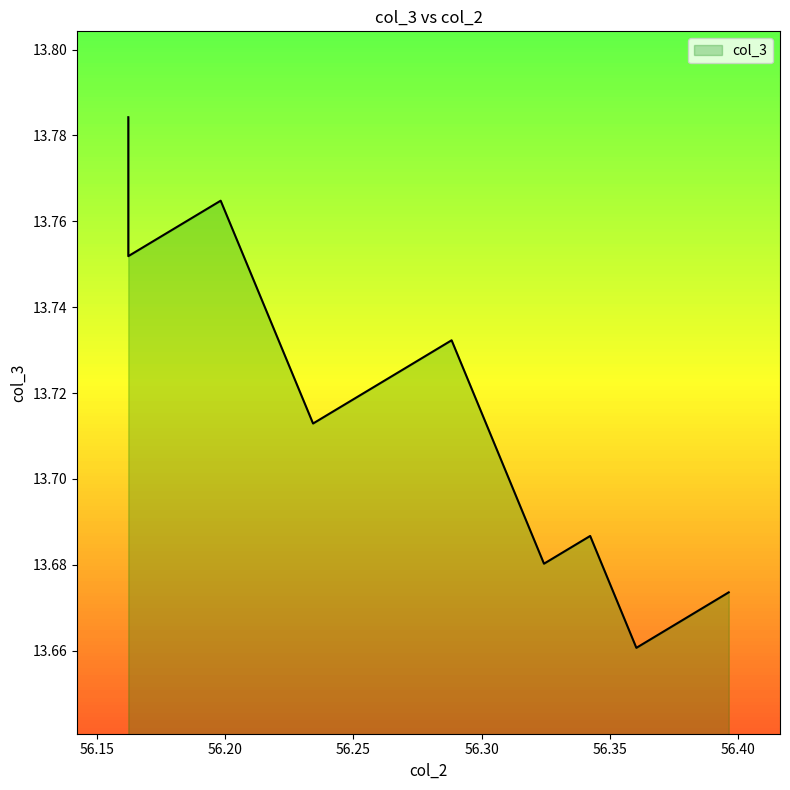

How many categories are shown in the chart?

19